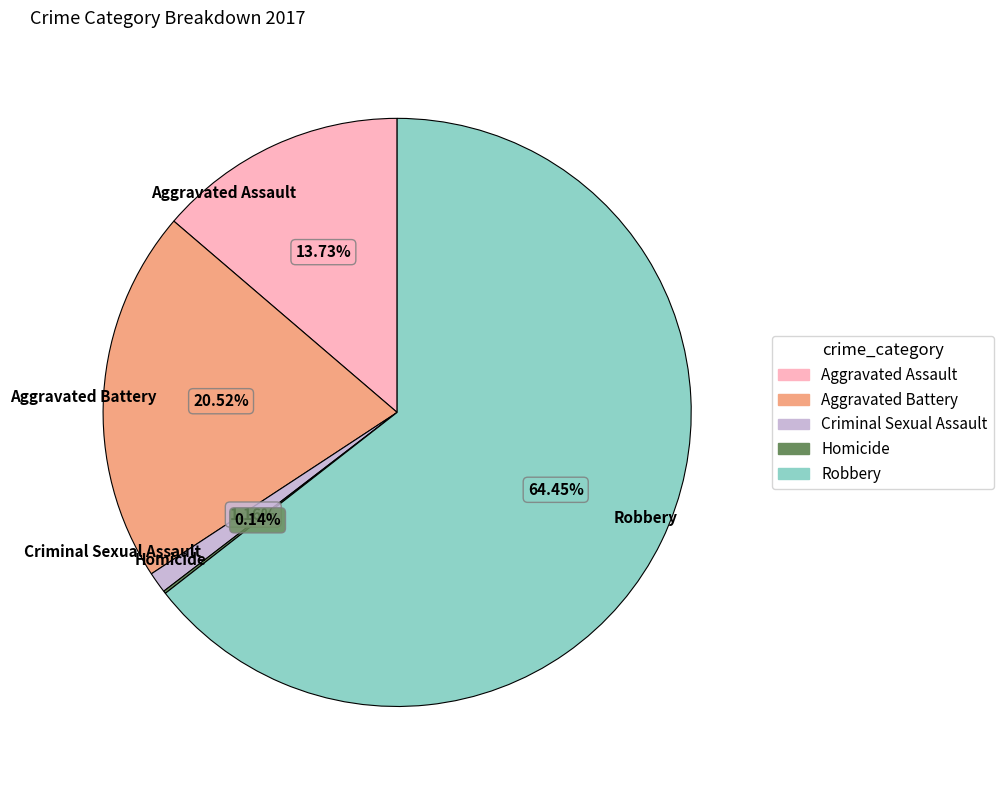

To the nearest percent, what portion does Aggravated Battery represent?

21%